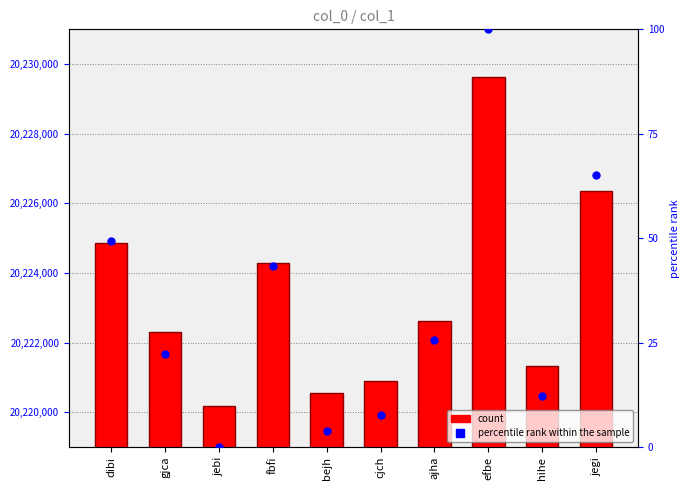

Which series has the largest total across all categories?

col_1